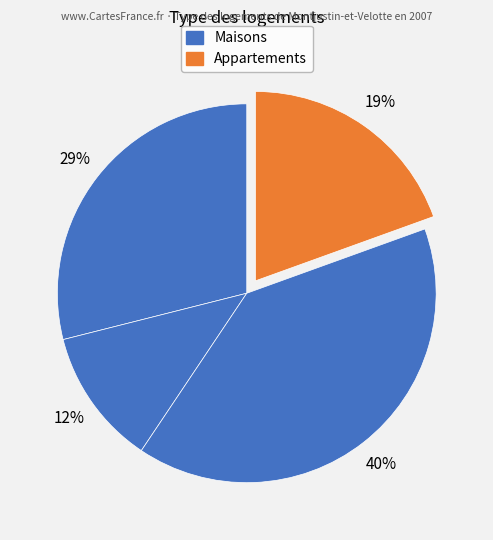

How many slices are in this pie chart?

4